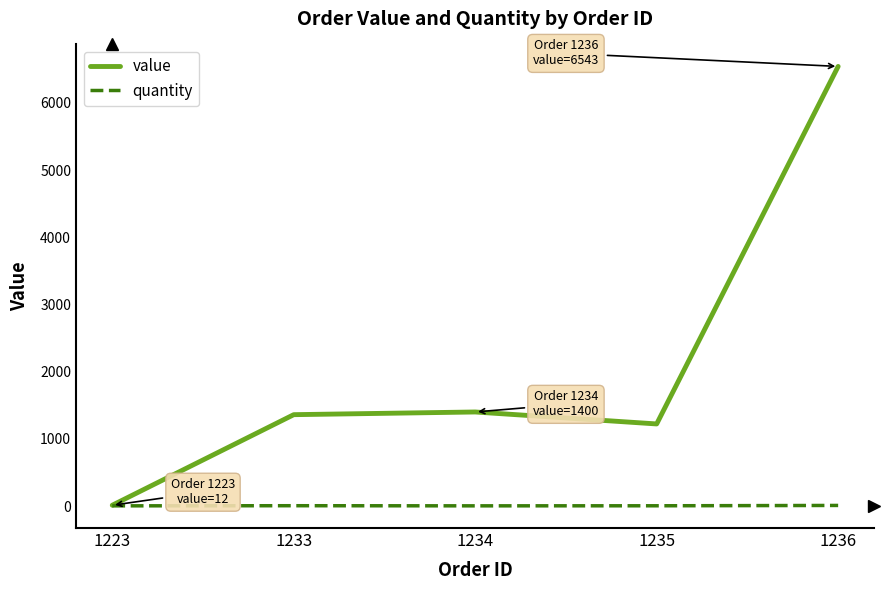

True or false: quantity has a value of 4 at 1235.

True